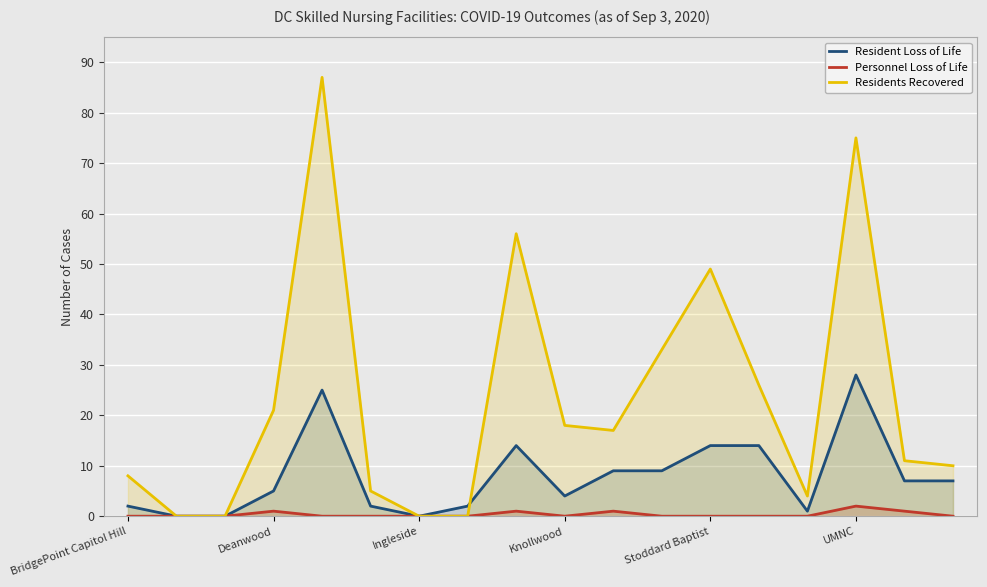

At which label is Residents Recovered closest to 43?

Stoddard Baptist